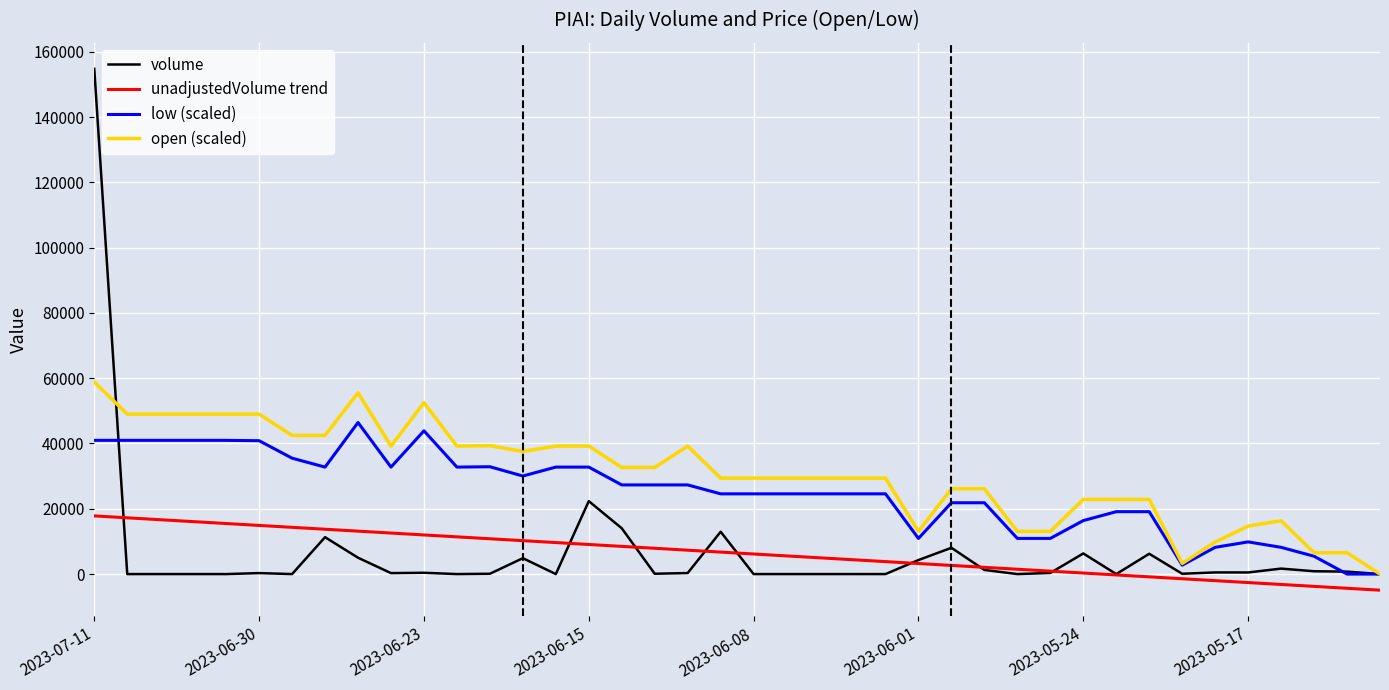

What is the greatest value displayed?

154748.0